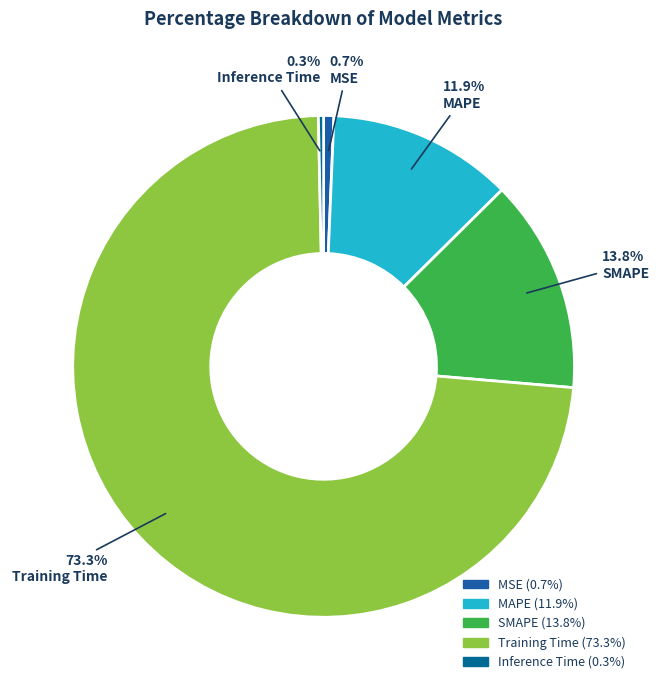

Which slice is the largest?

Training Time